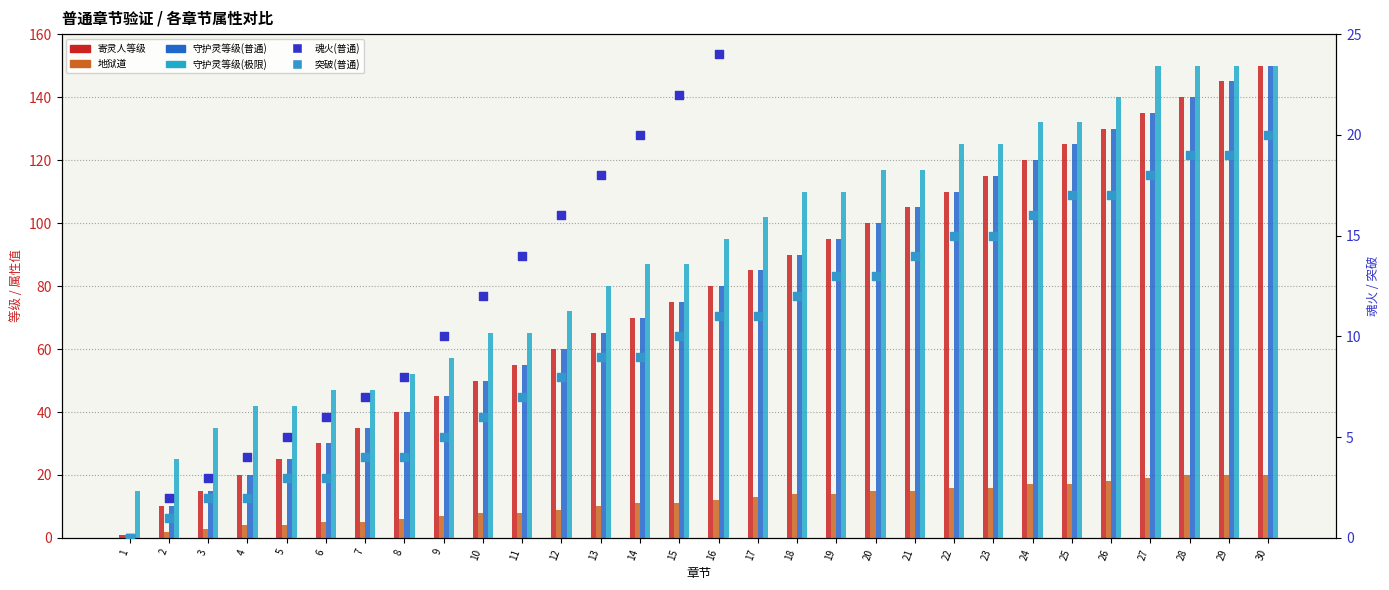

Which series contains the highest Y value?

寄灵人等级